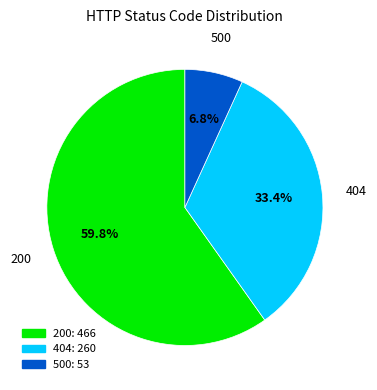

To the nearest percent, what is the combined percentage of 200 and 404?

93%